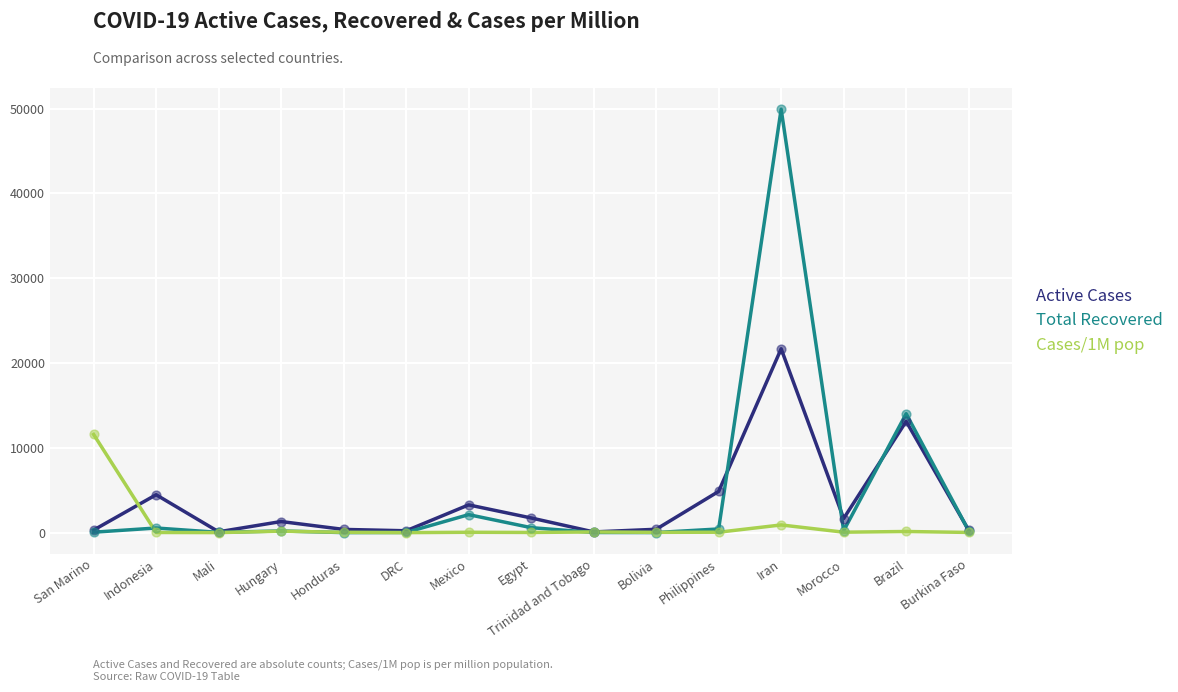

What is the total value across all series at DRC?

248